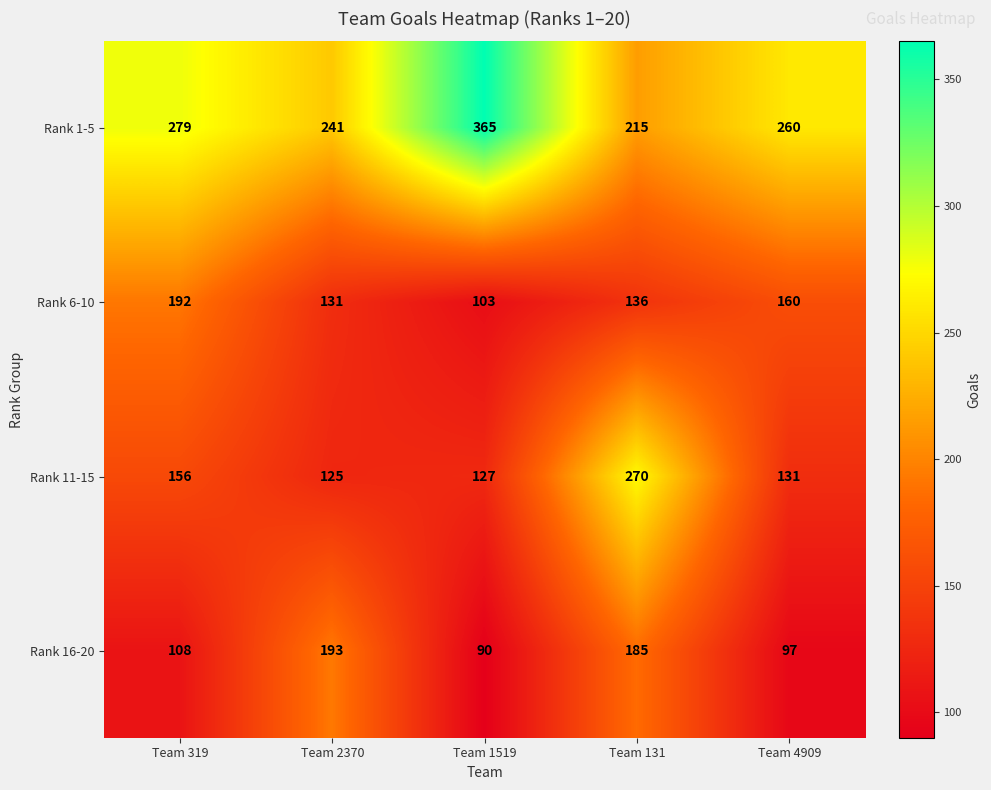

How many series are shown in this chart?

4